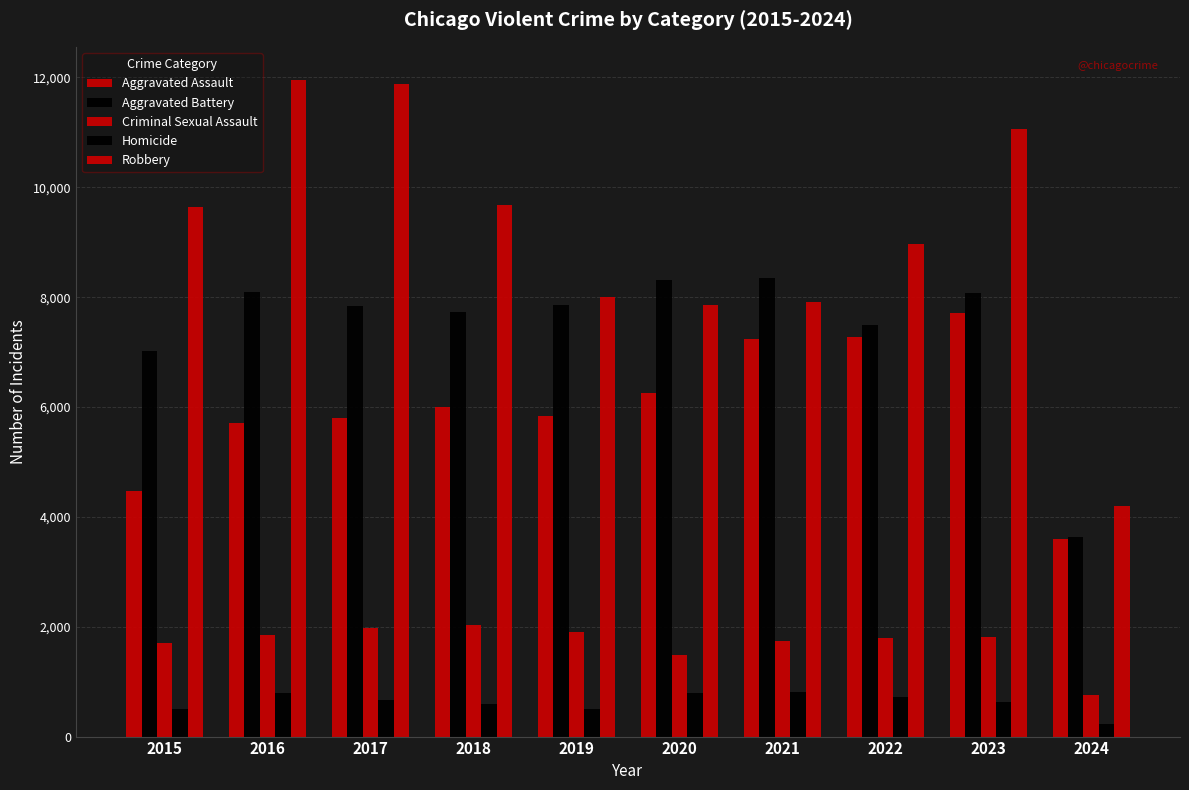

At which category is the sum across all series the highest?

2023